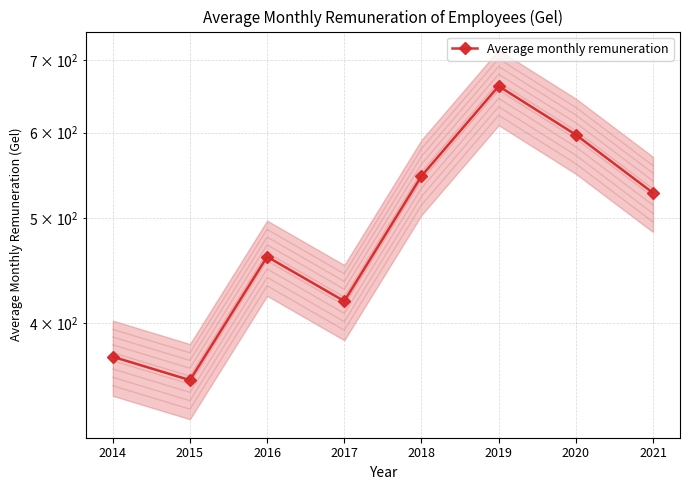

What is the greatest value displayed?

662.5